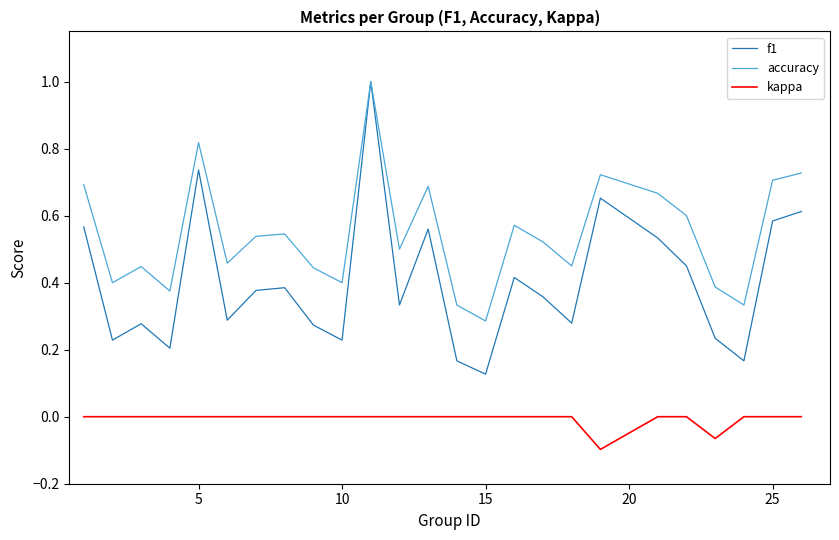

True or false: kappa and f1 intersect in this chart.

False